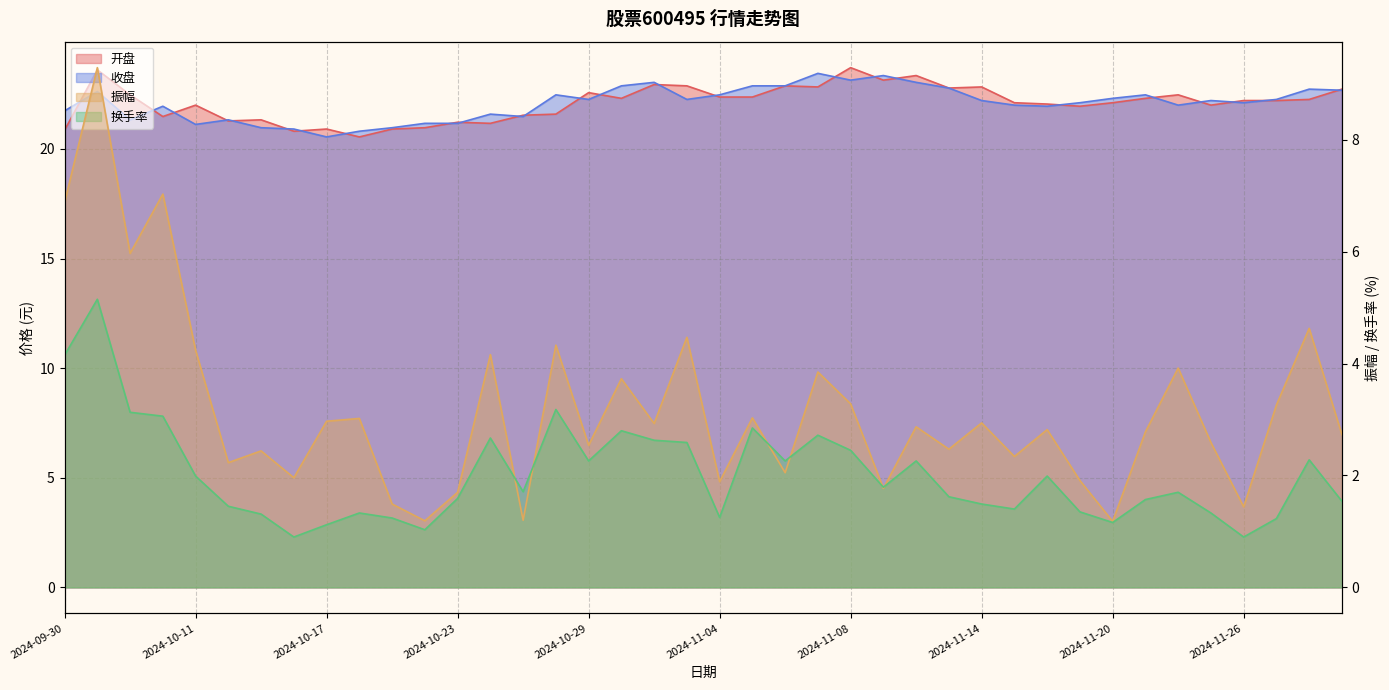

What is the difference between the highest and lowest values at 2024-10-14?

19.9